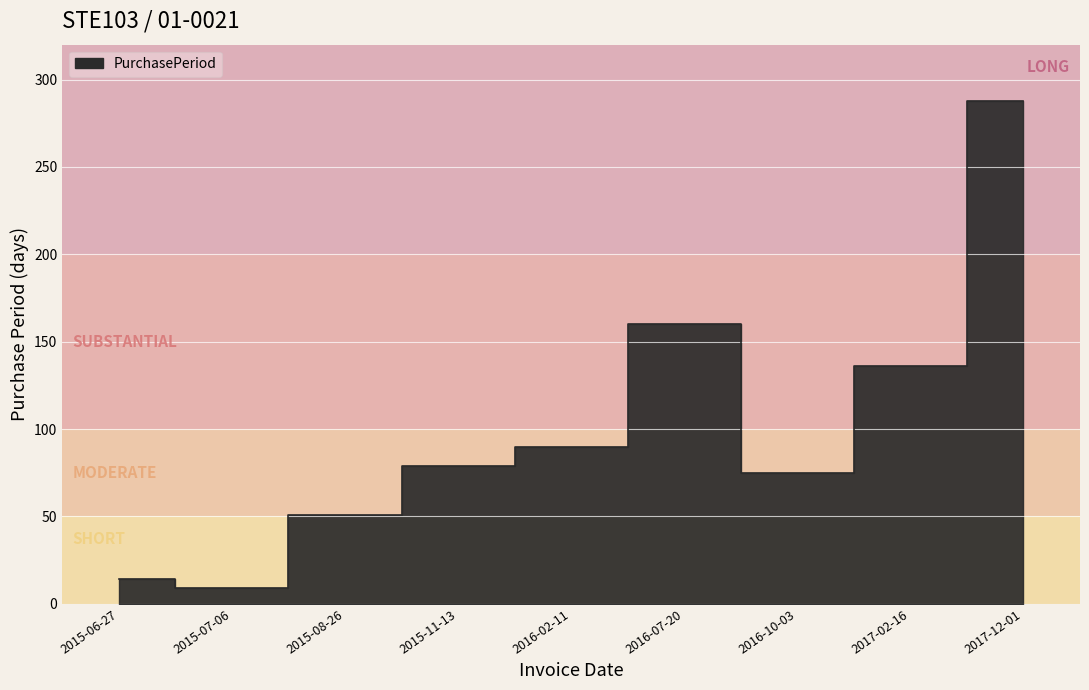

Where is the first local minimum?

2015-07-06